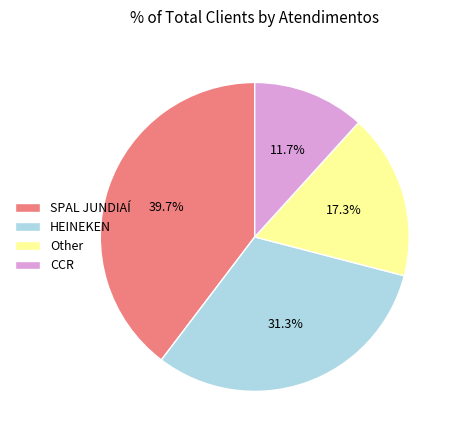

To the nearest percent, what is the combined percentage of Other and CCR?

29%